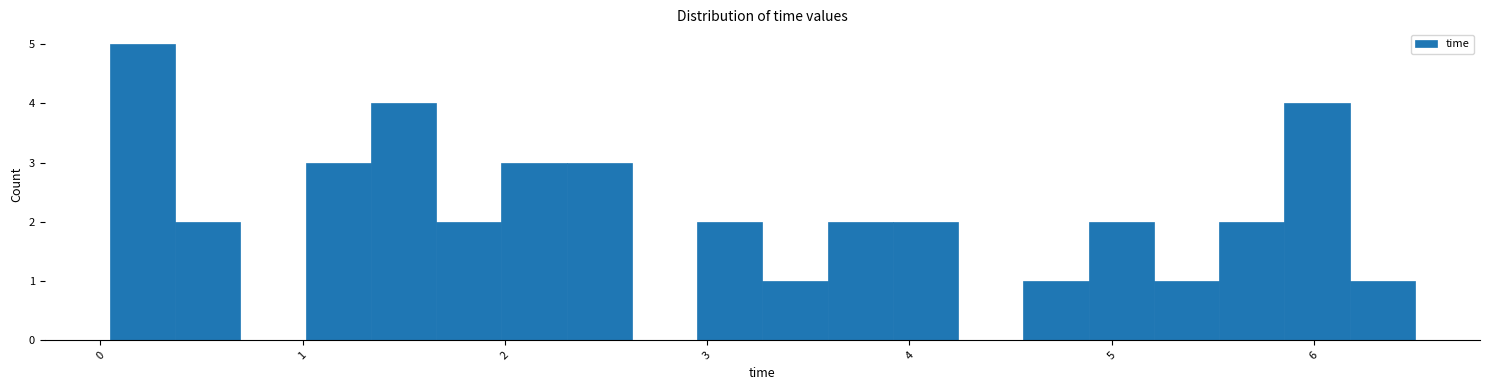

Read against the x-axis, roughly where is the centre of the tallest bar?

0.2